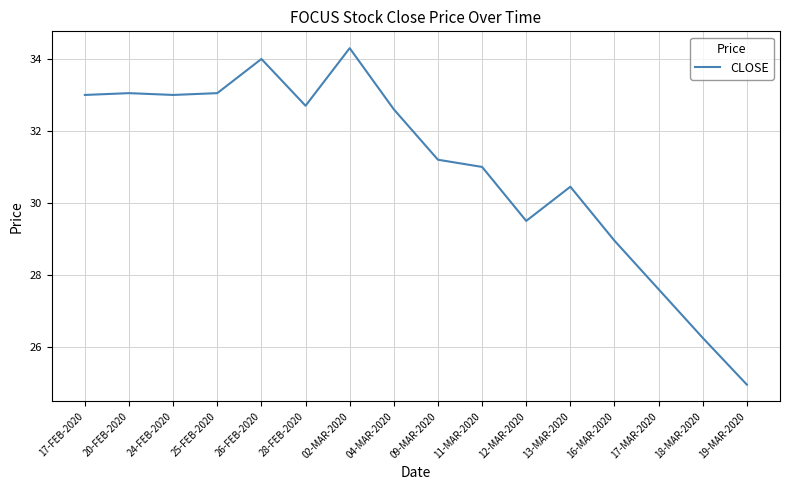

What is the difference between the values at 24-FEB-2020 and 04-MAR-2020?

0.4